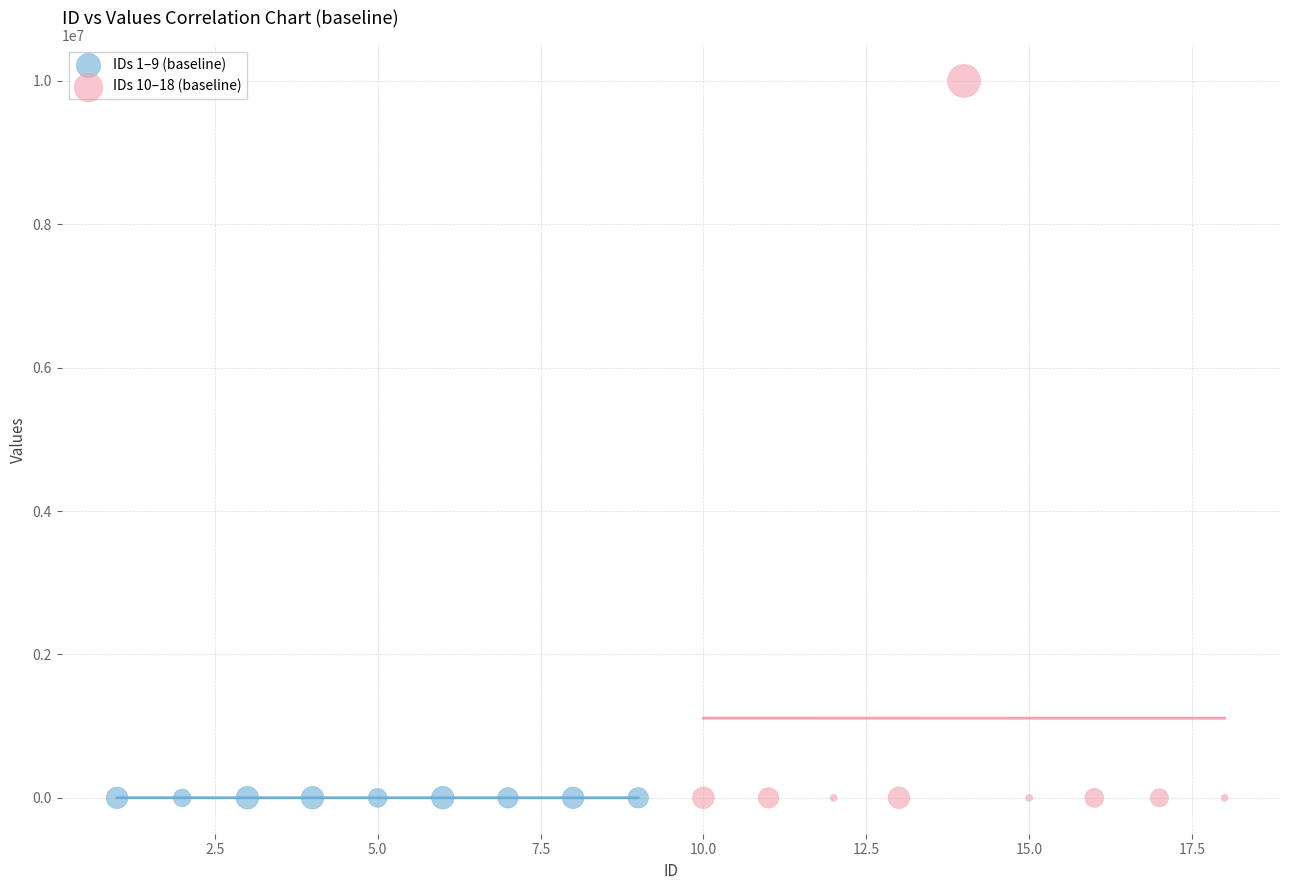

Which series contains the highest Y value?

IDs 10–18 (baseline)